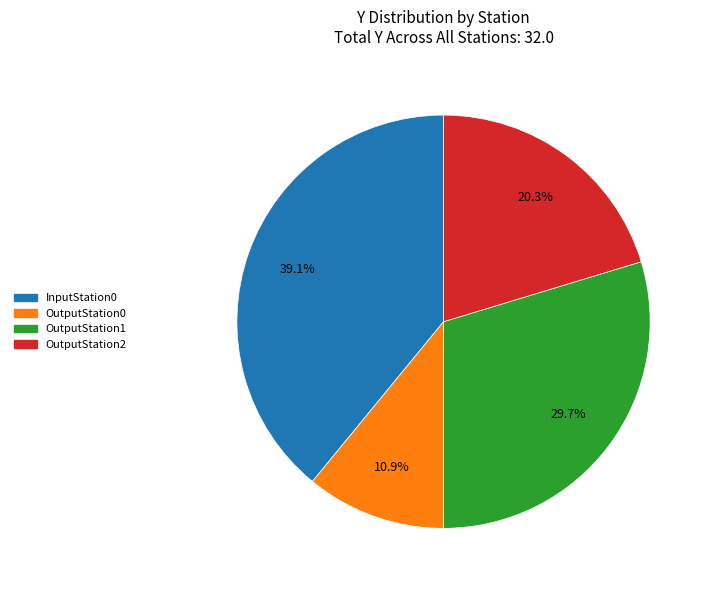

What portion of the pie excludes OutputStation1?

70.3%